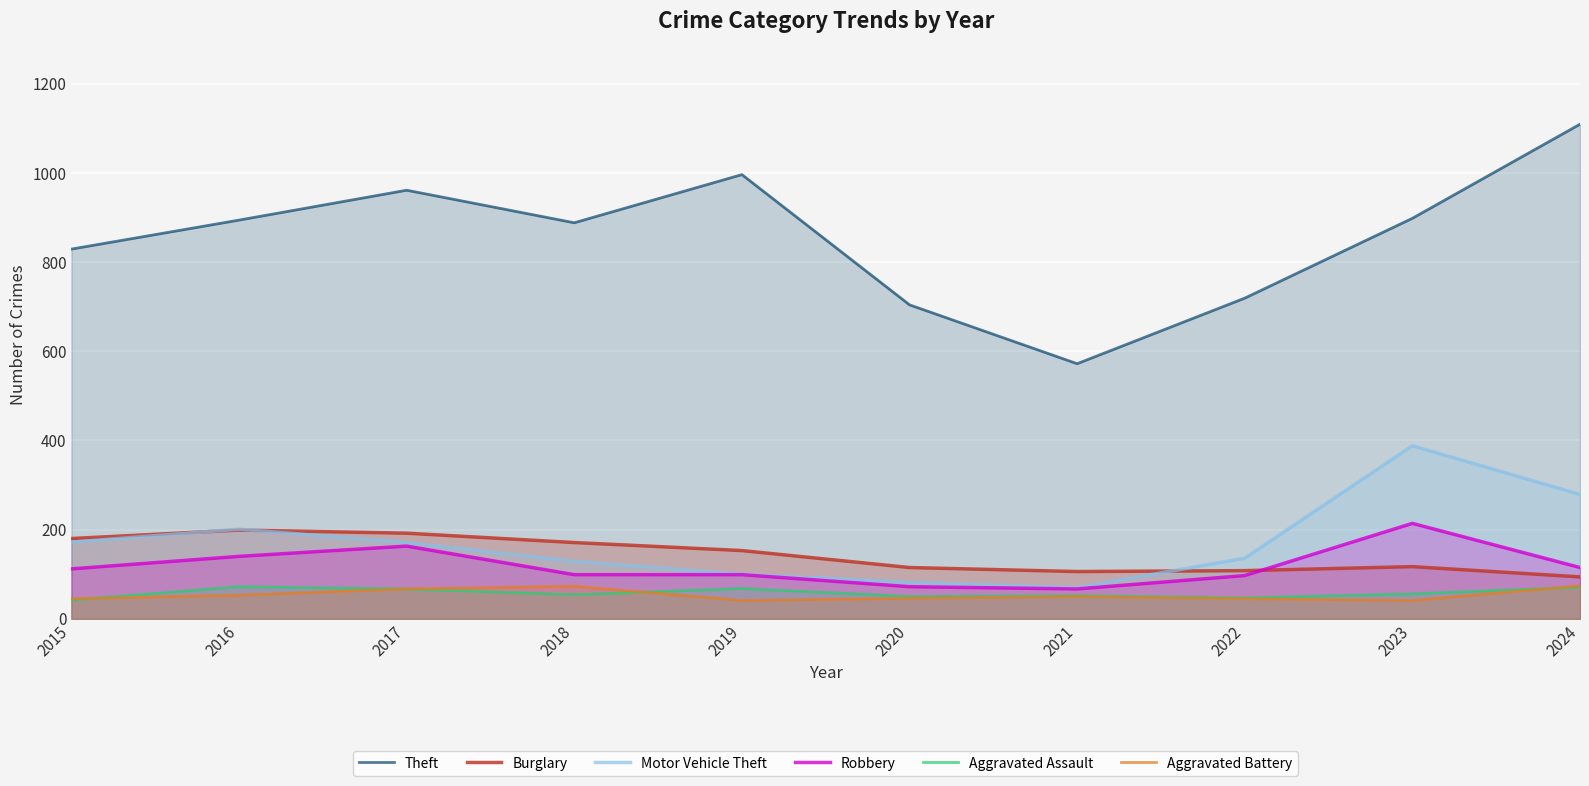

How many lines are shown in the chart?

6